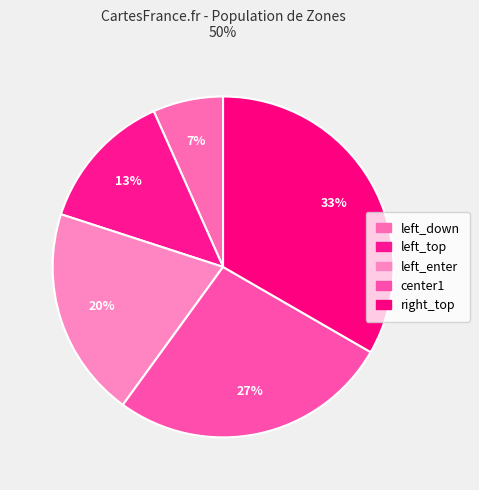

What is the ratio of the value at left_top to the value at left_down?

2.0